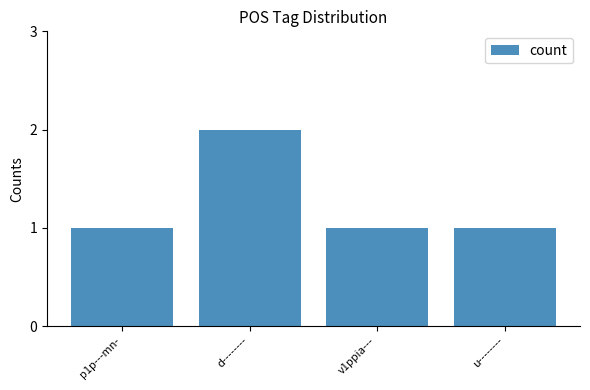

What is the change in value from d-------- to u--------?

-1